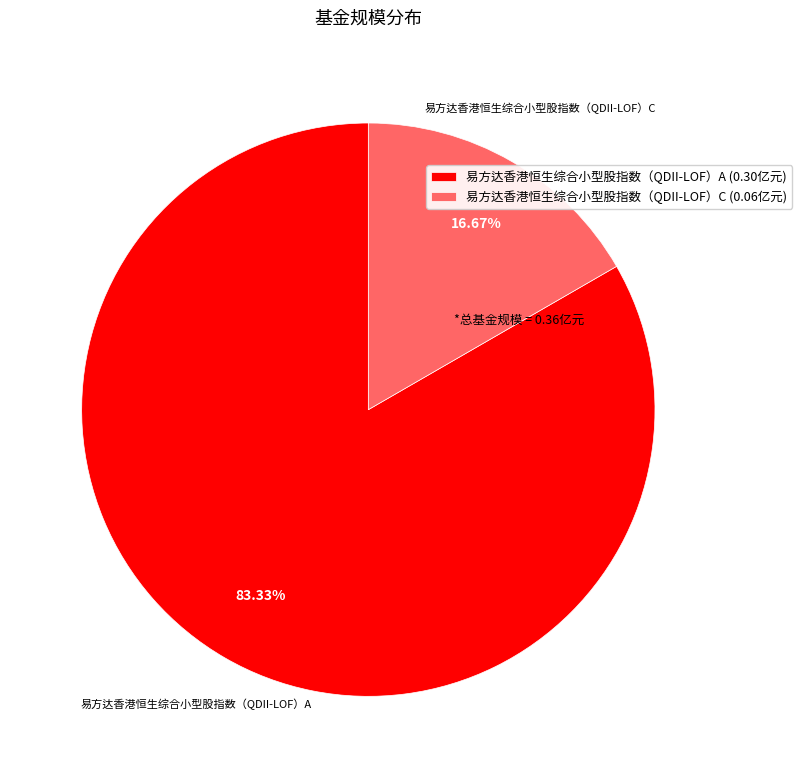

To the nearest percent, what percentage of the pie is 易方达香港恒生综合小型股指数（QDII-LOF）C?

17%